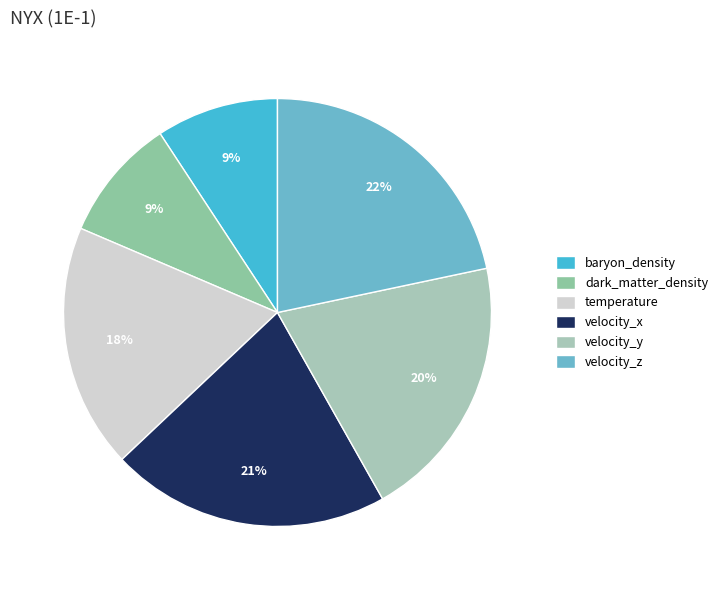

Is the sum of temperature and velocity_z greater than half?

No